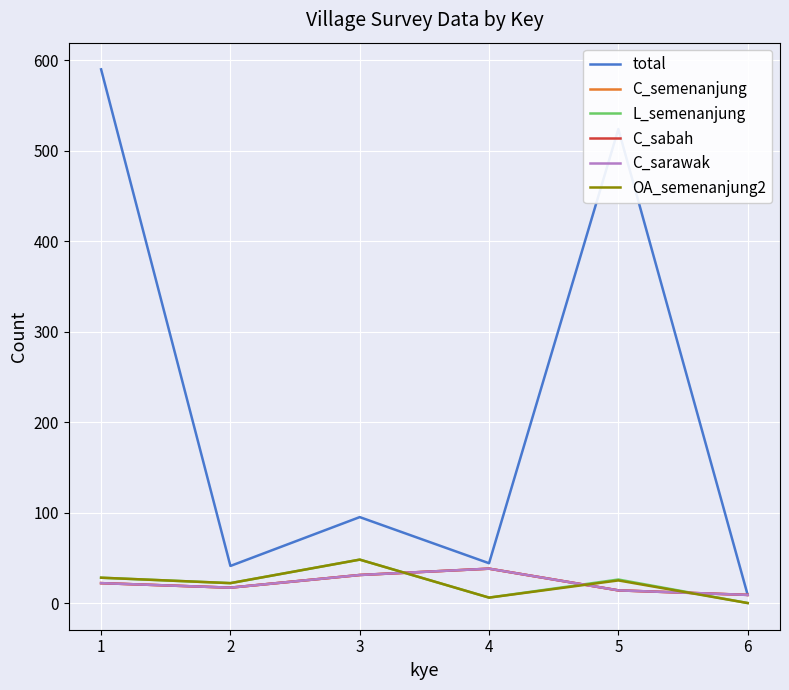

Does the chart display data point markers on the line(s)?

No